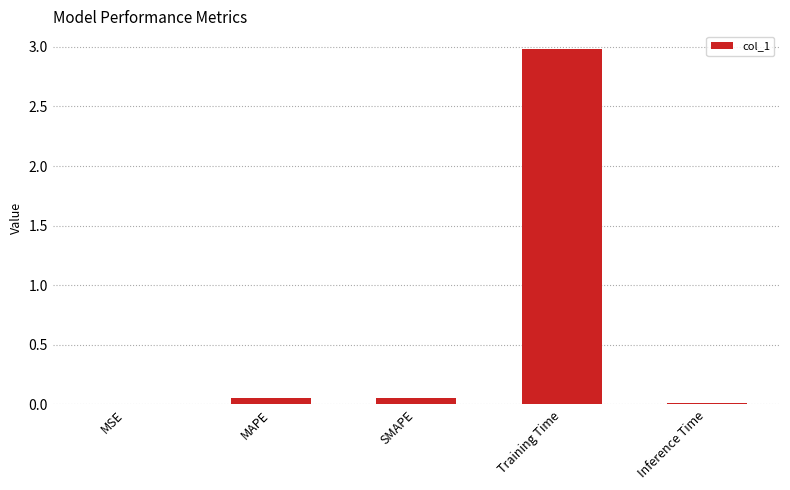

How many series are shown in this chart?

1